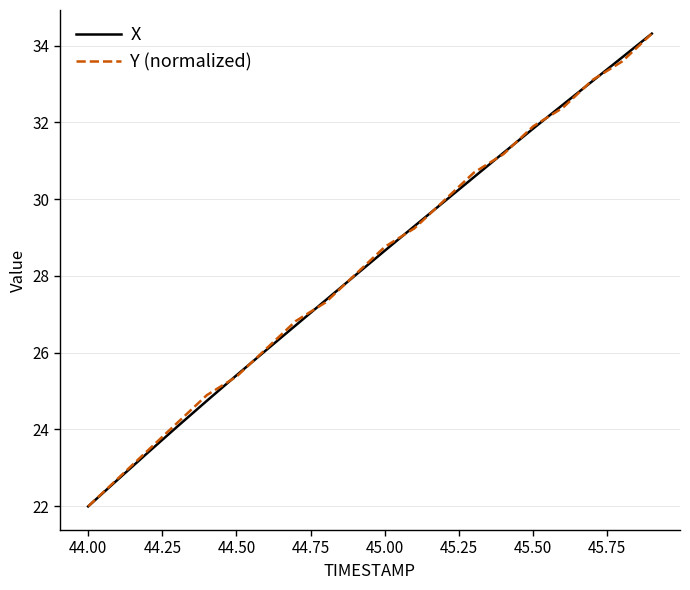

What is the smallest value displayed?

22.0